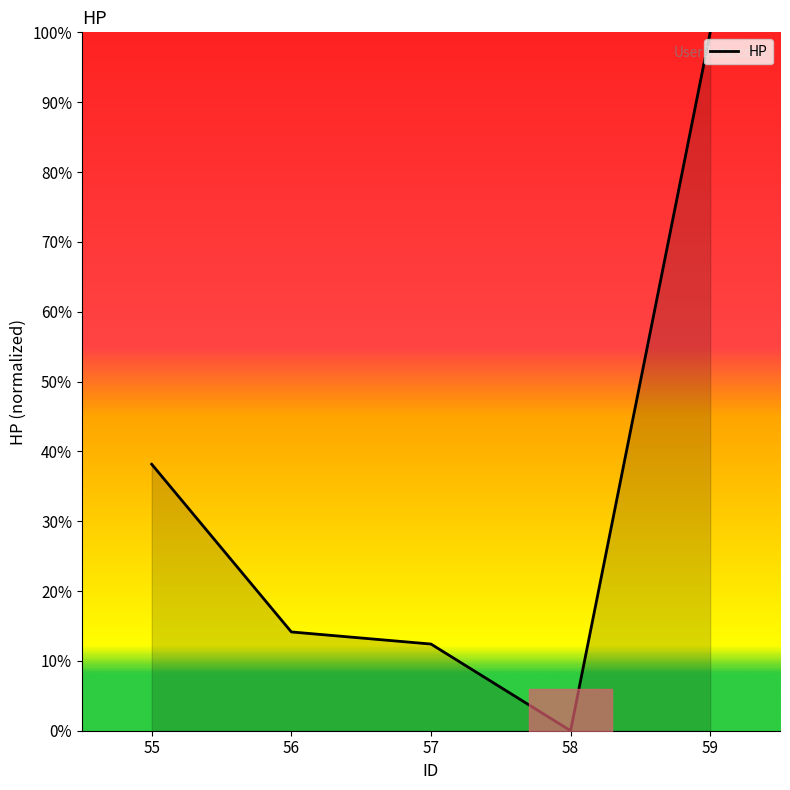

At which label is the value closest to 50?

55